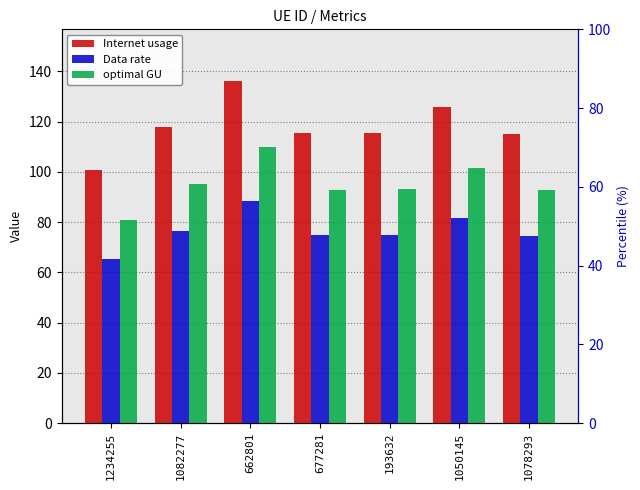

What is the difference between the Internet usage values at 1082277 and 1234255?

17.4